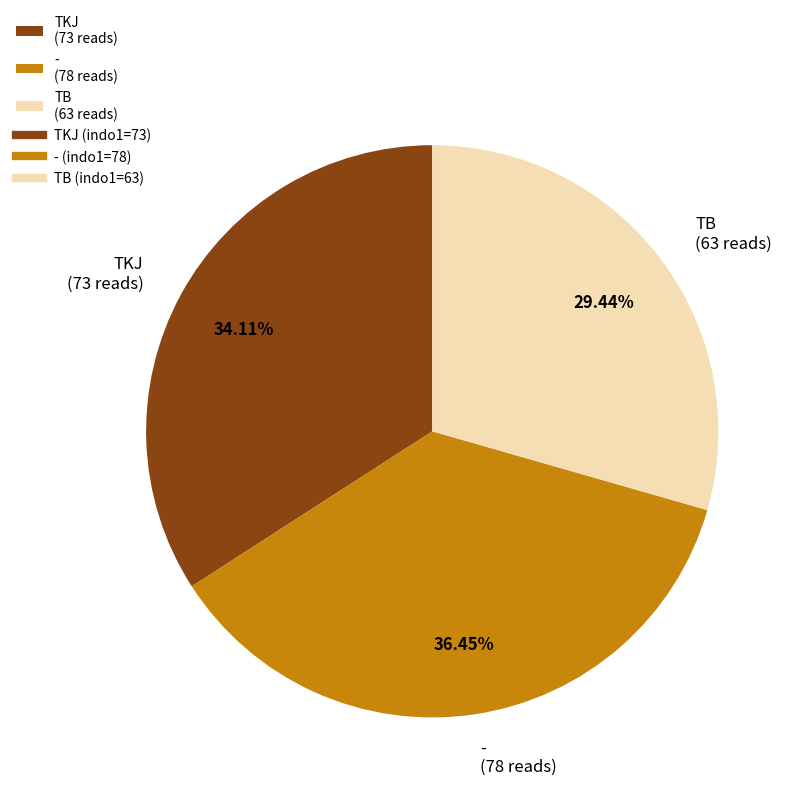

Which slice is the smallest?

TB